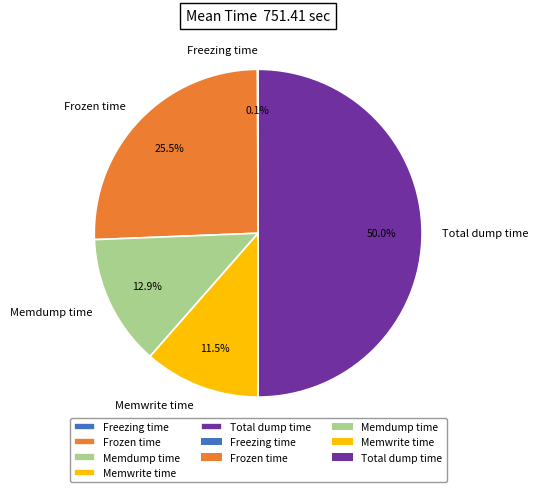

Which category has the biggest portion of the pie?

Total dump time